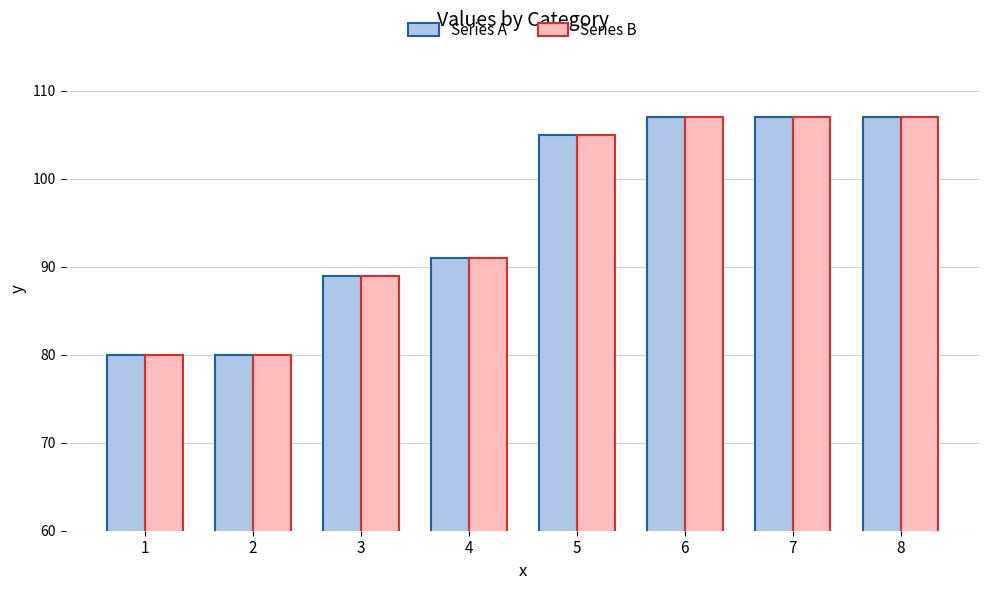

What is the maximum value shown in the chart?

107